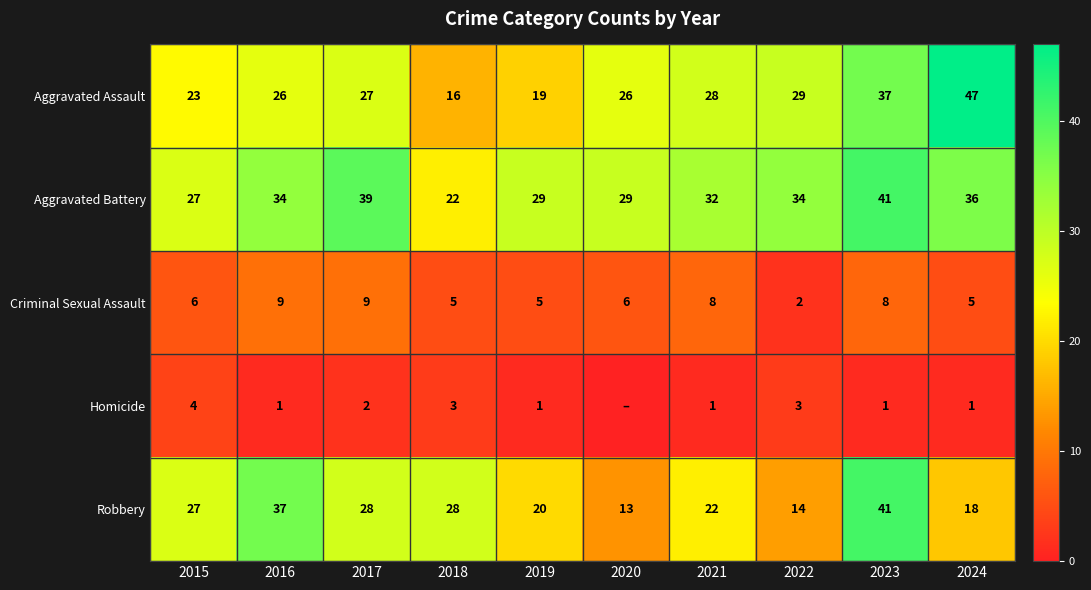

True or false: Homicide has a value of 3 at 2018.

True